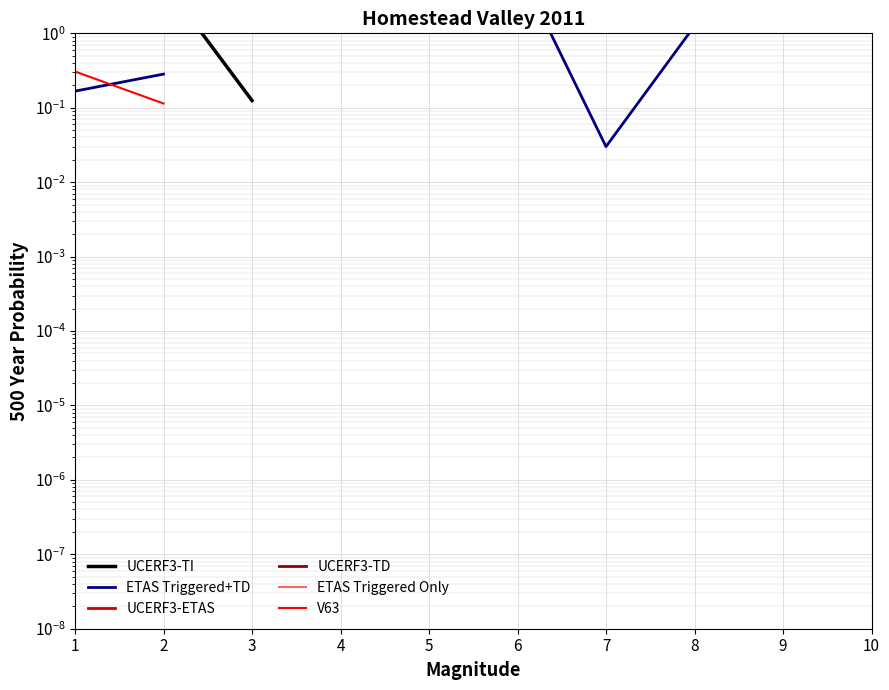

Is this an area chart (filled region under the line)?

No